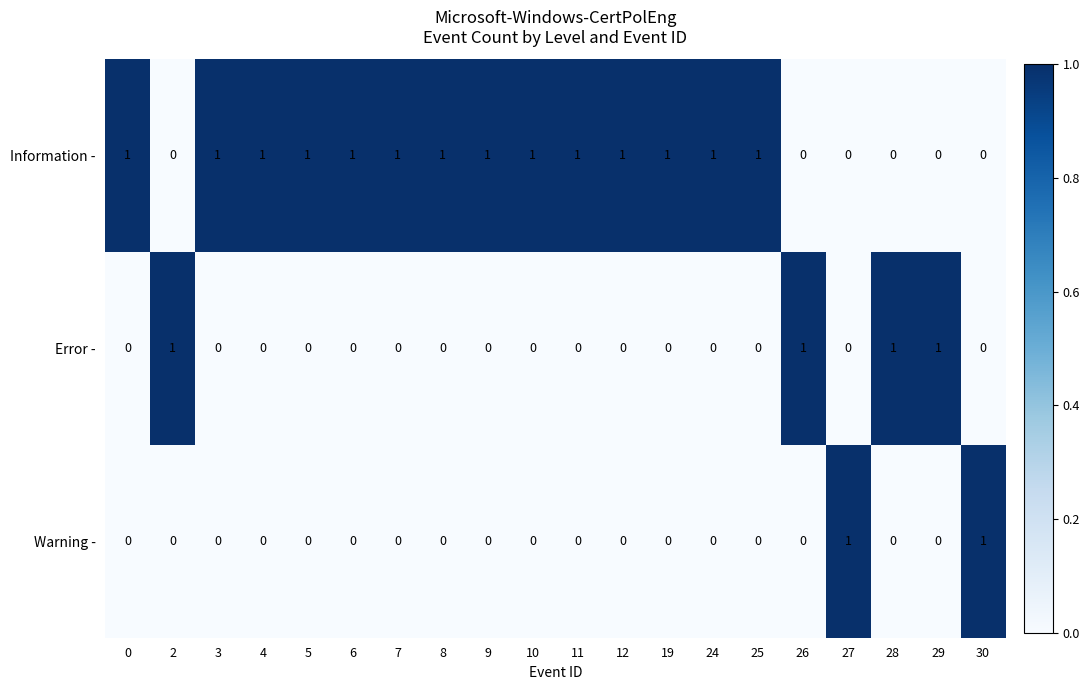

Is it true that Error - equals 0 at 6?

True